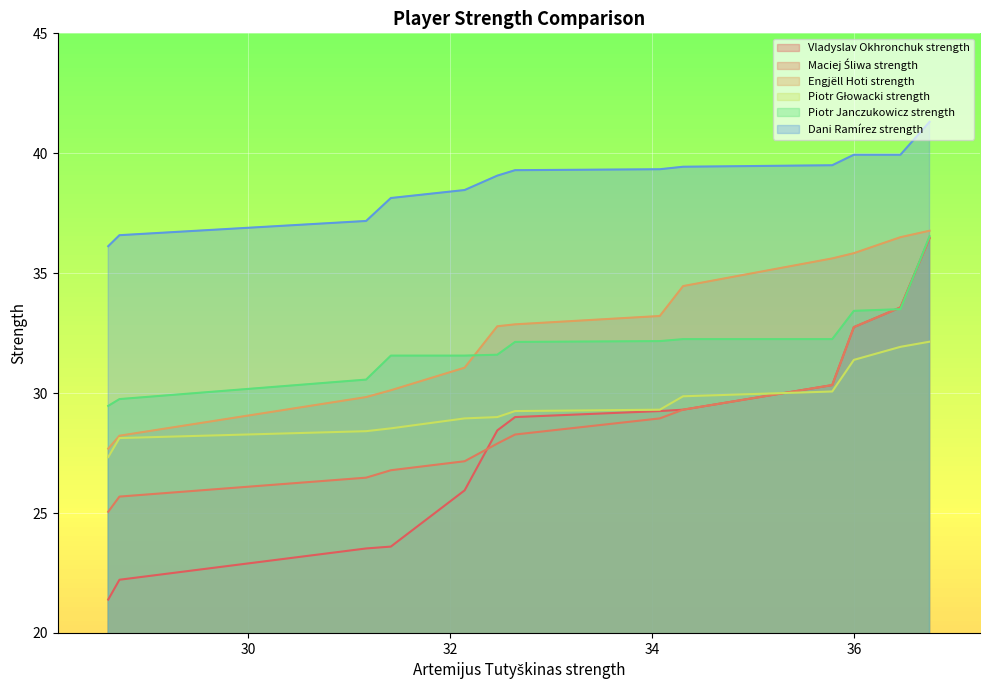

Where does the Dani Ramírez strength series first go above 29?

32.64285714285715